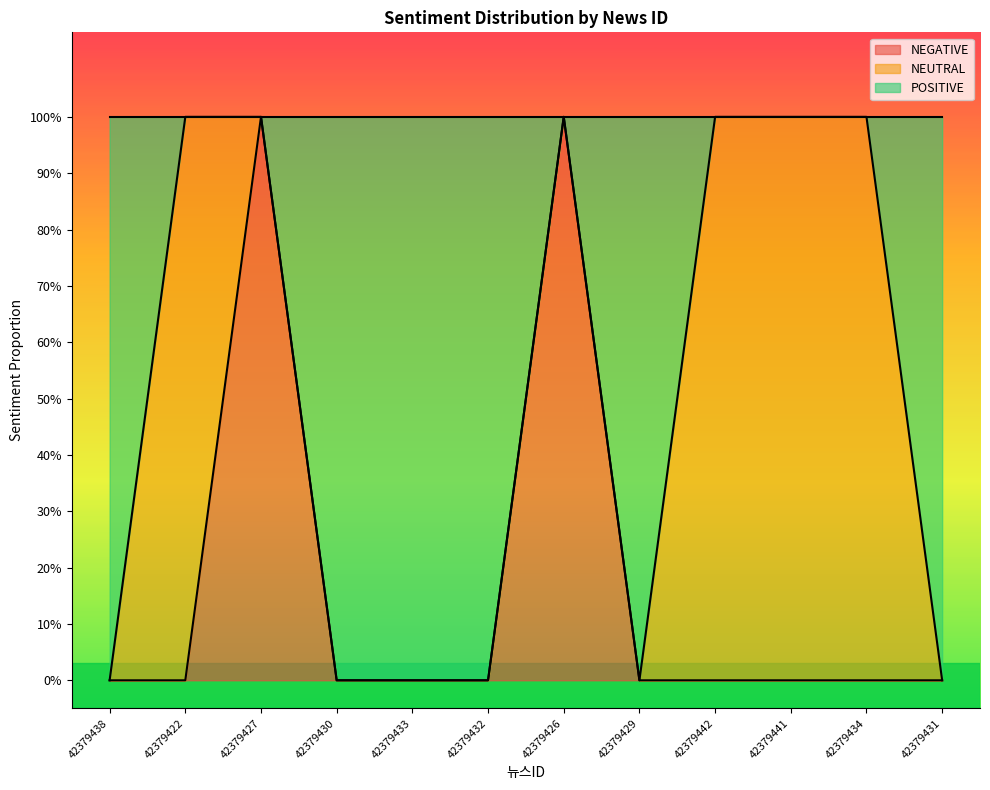

What is the maximum value for NEGATIVE?

1